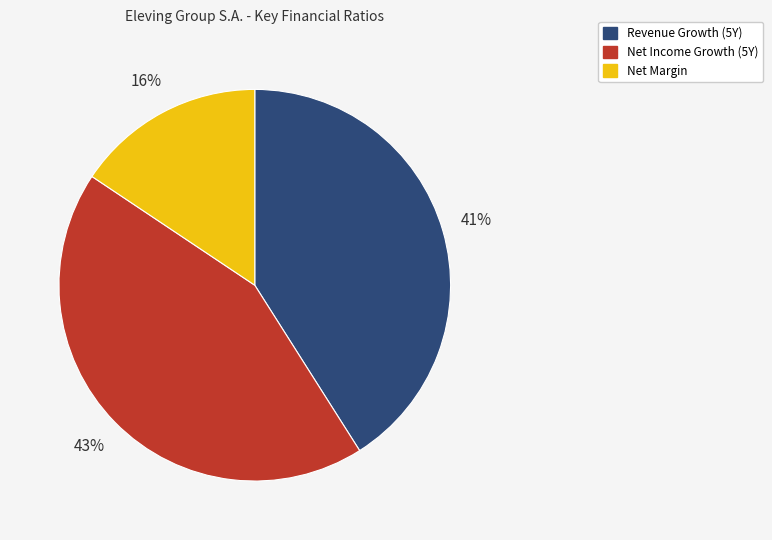

Does any single category account for the majority?

No